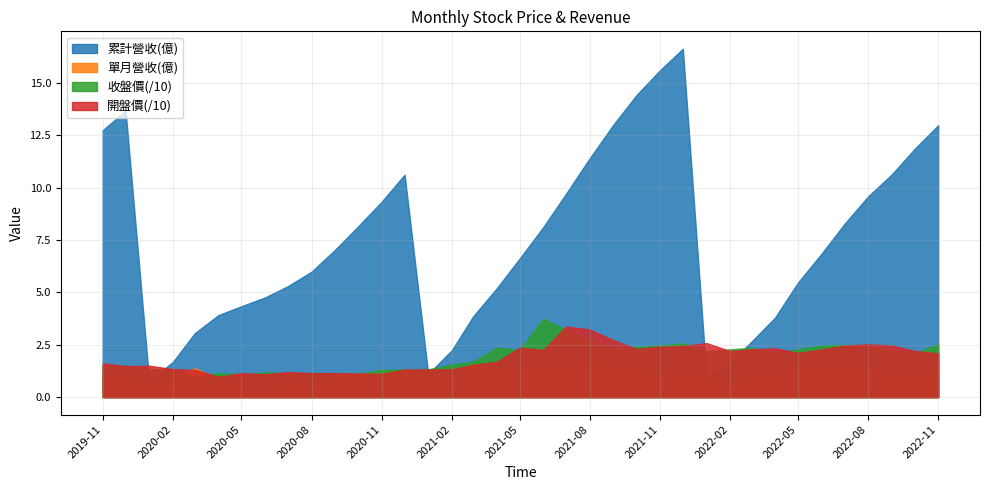

True or false: 開盤價 has more than 2 points higher than both neighbors.

True